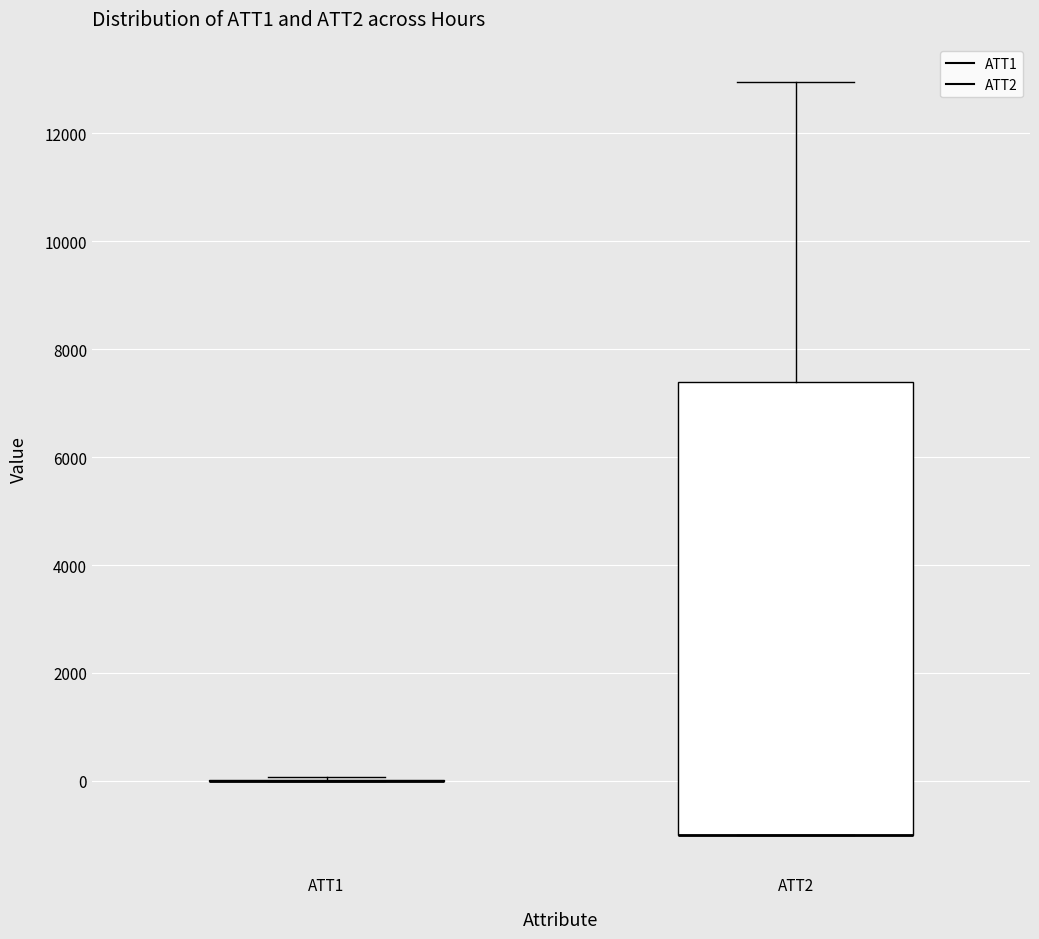

Reading left to right, read every box against the y-axis: the position of its median line, the range the box covers, and the ends of its whiskers. The values are not printed on the chart, so give them approximately, as read against the axis.

ATT1: box collapsed to a line at 0, whiskers 0 to 0
ATT2: median -1000 (drawn on the box's lower edge), box -1000 to 7400, whiskers -1000 to 13000